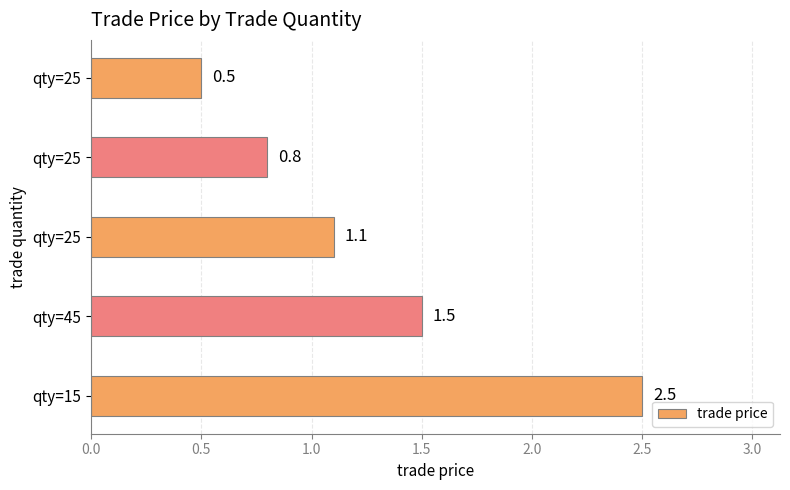

How many bars are there in total?

5